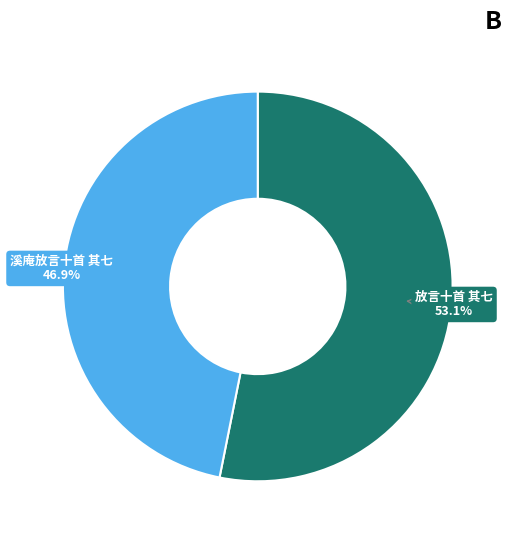

Which slice is the largest?

放言十首 其七